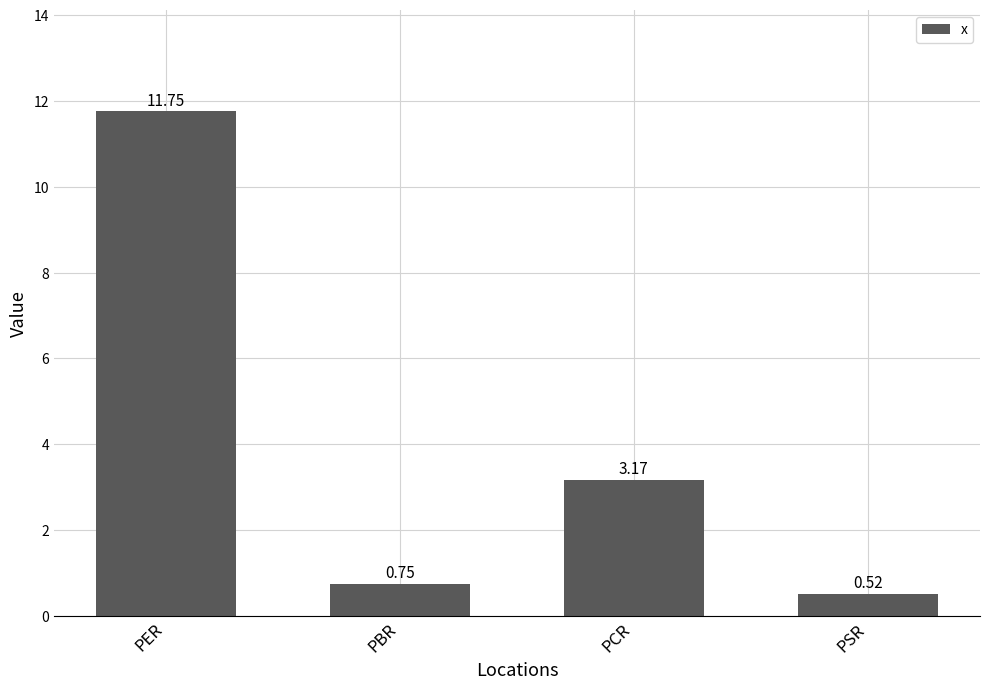

Does the chart contain stacked bars?

No